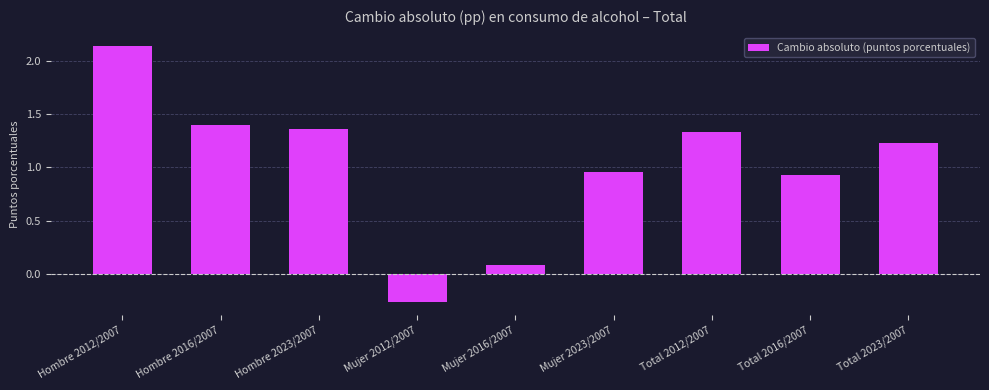

What is the label of the 7th bar from the left?

Total 2012/2007